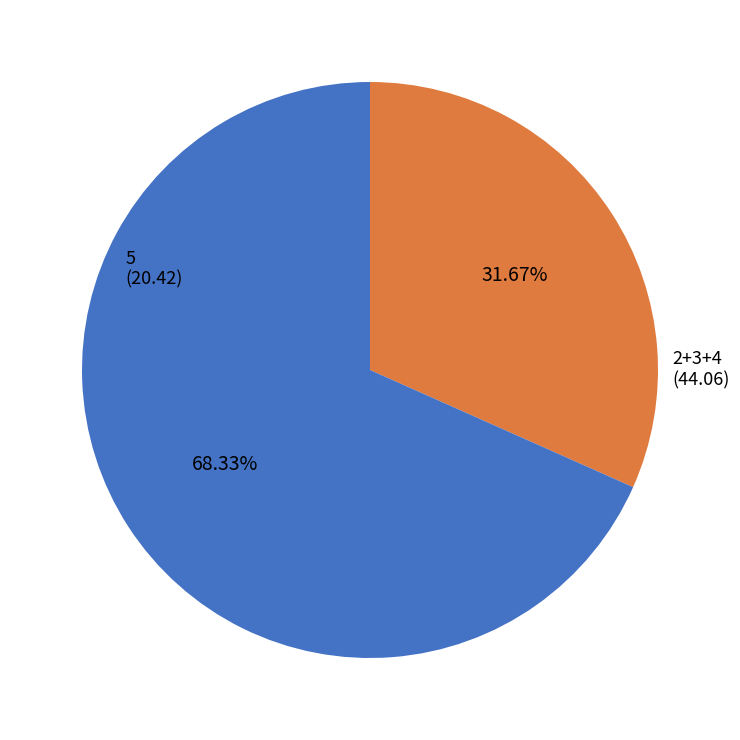

Does any single category account for the majority?

Yes